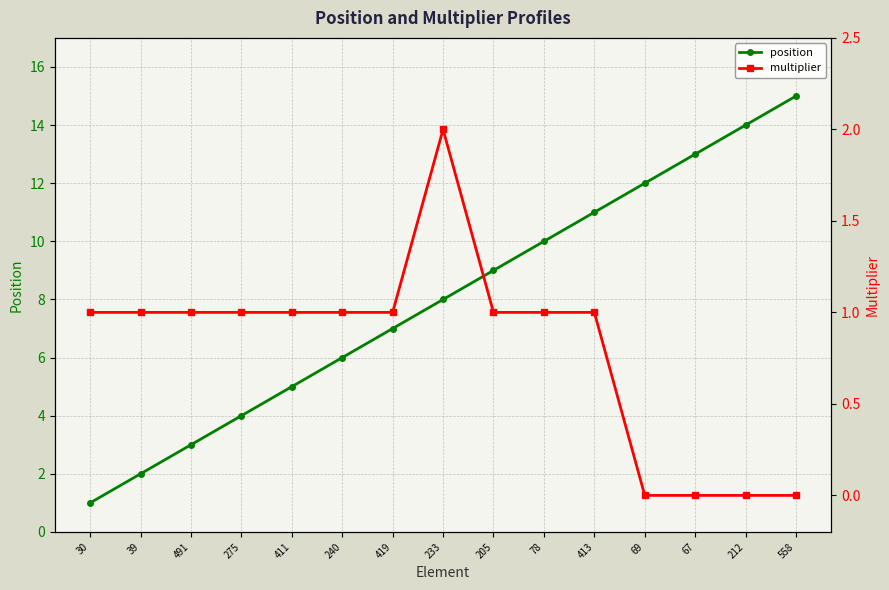

Is it true that multiplier equals 1 at 275?

False